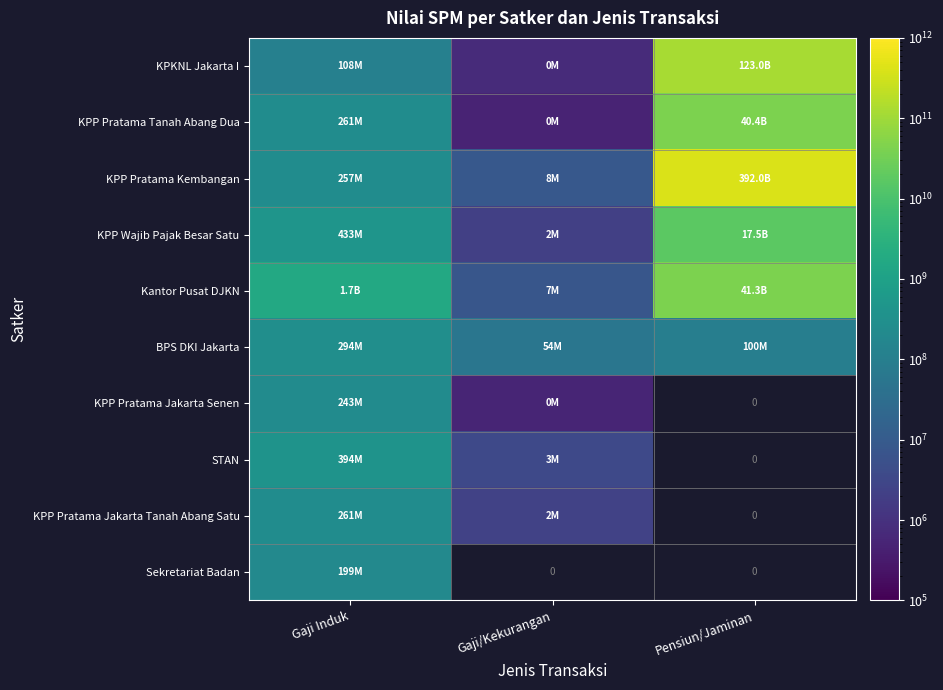

How many data points does each series have?

3